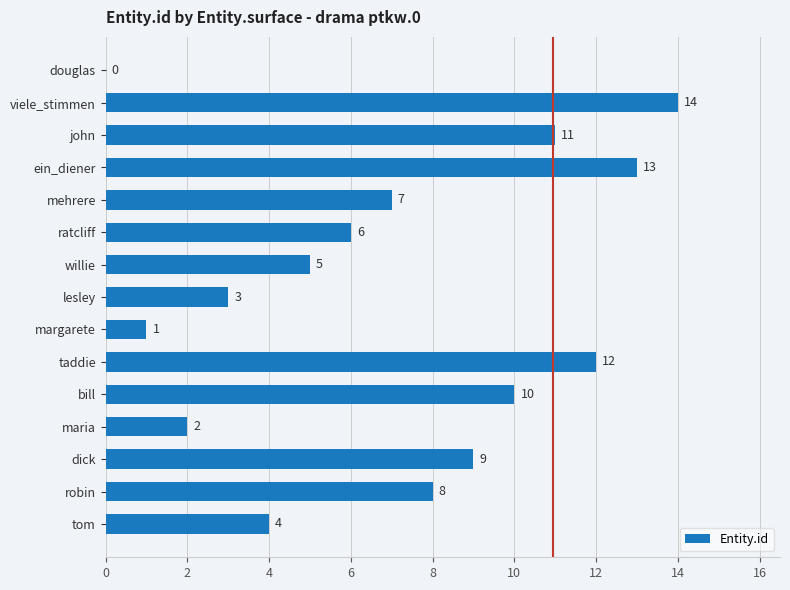

What is the sum of the values at willie and lesley?

8